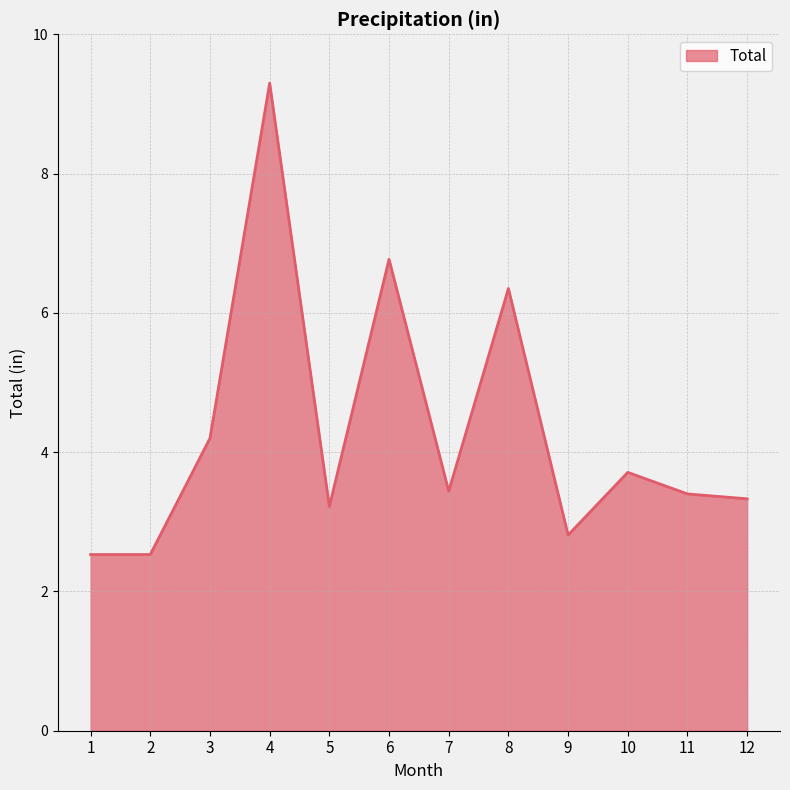

How many categories are shown in the chart?

12